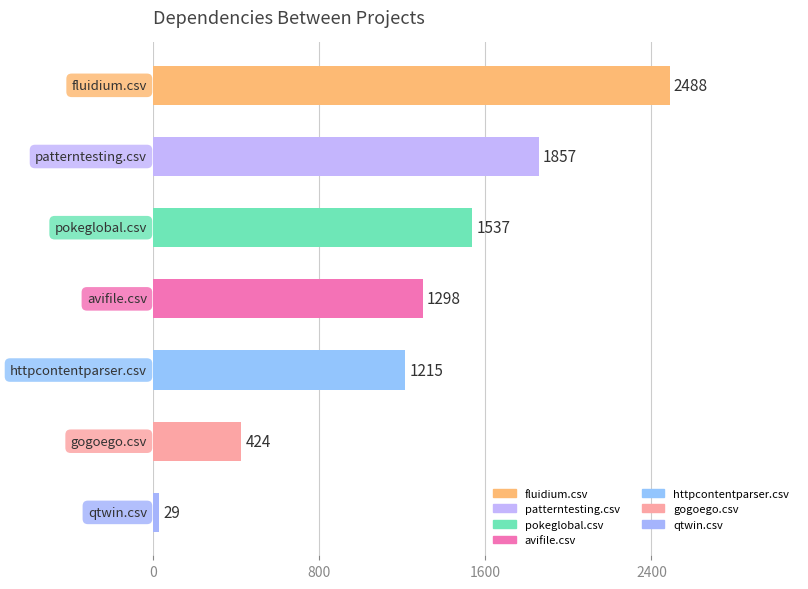

What is the value of the 2nd bar from the top?

1857